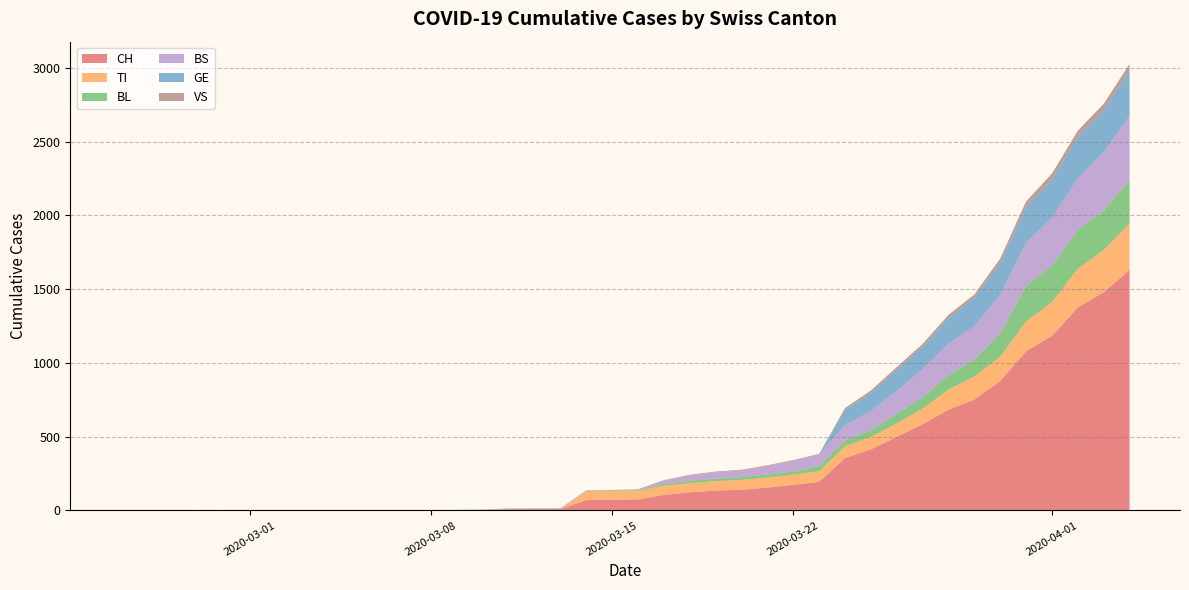

Reading left to right, extract all data points from this chart.

CH: 0	0	0	0	0	0	0	0	0	0	1	1	1	3	4	8	9	9	70	73	74	105	123	134	140	155	173	194	355	414	499	584	683	752	877	1079	1183	1376	1479	1630
TI: 0	0	0	0	0	0	0	0	0	0	0	0	0	0	0	0	0	0	61	61	61	62	62	65	67	68	70	71	80	85	91	107	136	155	165	202	229	263	287	314
BL: 0	0	0	0	0	0	0	0	0	0	0	0	0	1	2	2	2	2	2	5	5	13	16	16	18	21	21	35	40	46	65	76	100	115	158	242	249	262	266	298
BS: 0	0	0	0	0	0	0	0	0	0	0	0	0	0	0	4	4	4	4	0	4	25	36	44	46	57	73	78	105	128	155	191	211	228	263	292	323	350	397	434
GE: 0	0	0	0	0	0	0	0	0	0	0	0	0	0	0	0	0	0	0	0	0	0	0	0	0	0	0	0	103	122	144	153	175	193	216	241	260	283	284	305
VS: 0	0	0	0	0	0	0	0	0	0	0	0	0	0	0	0	0	0	0	0	0	1	5	5	5	5	5	5	12	18	18	18	21	21	29	39	40	41	44	46